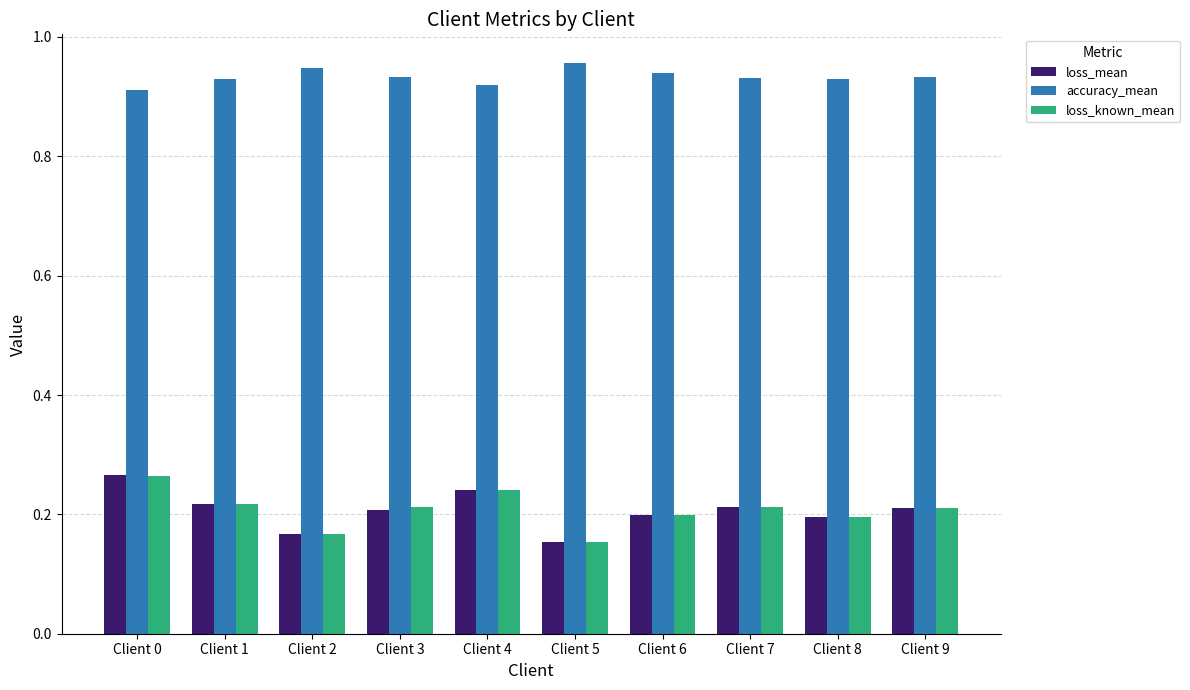

How many loss_mean values are between 0 and 1?

10